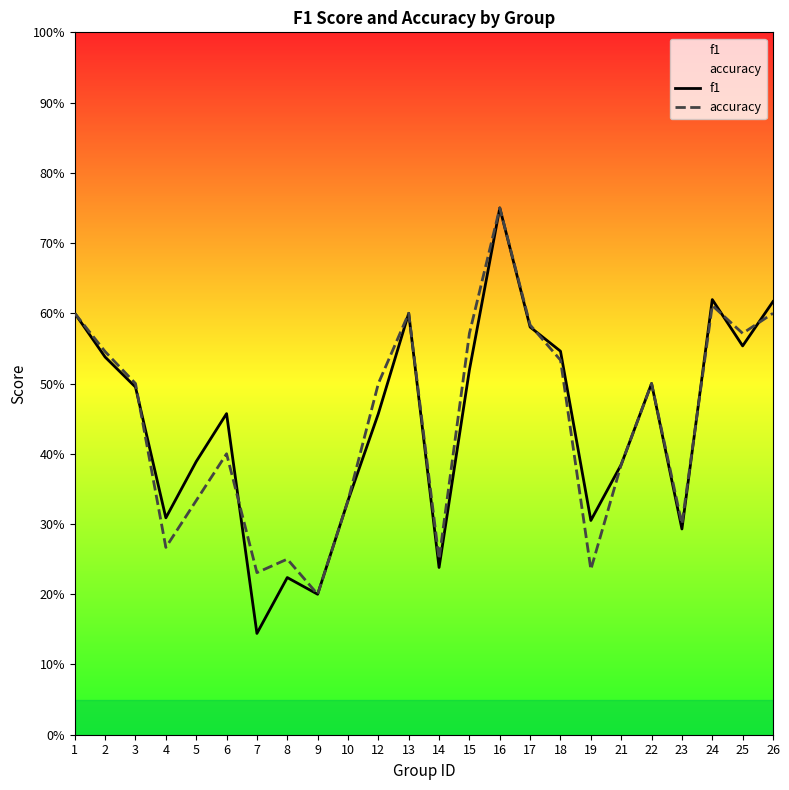

At how many categories does at least one series exceed 0?

24